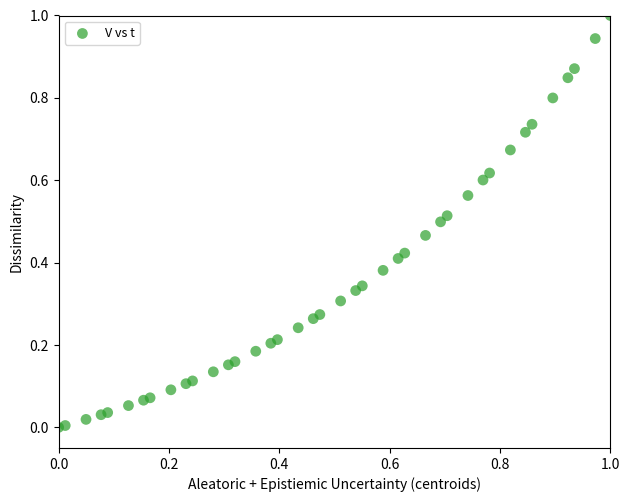

What is the range of X values (max minus min)?

1.0